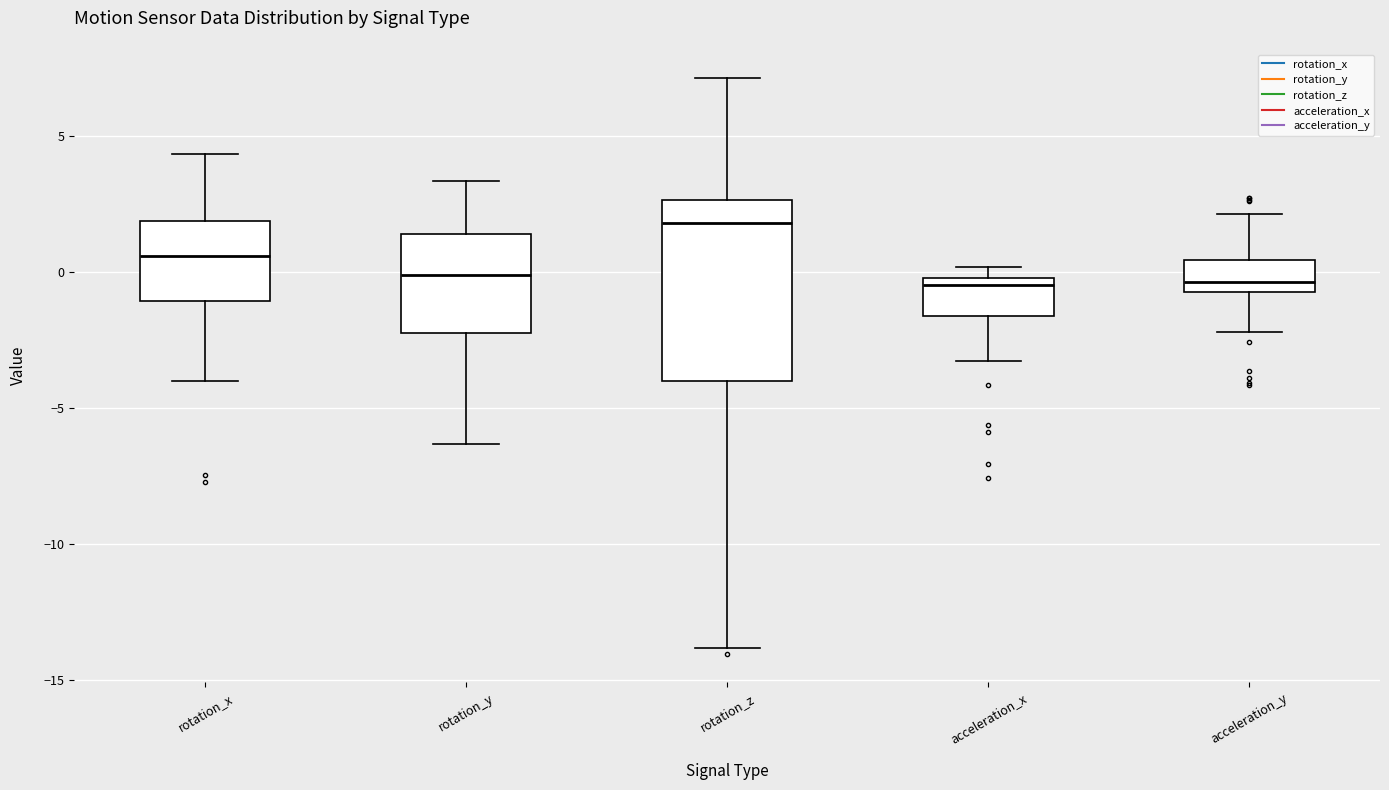

Which box has the highest median line?

rotation_z